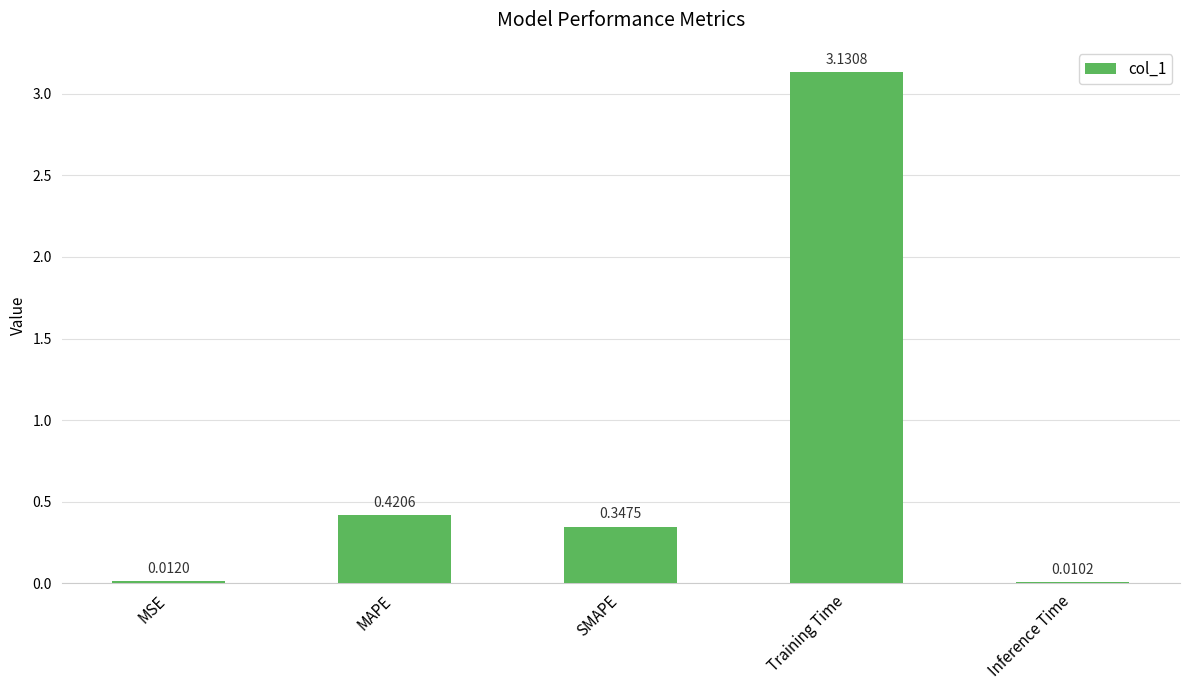

List the labels in order of value, smallest first.

Inference Time, MSE, SMAPE, MAPE, Training Time